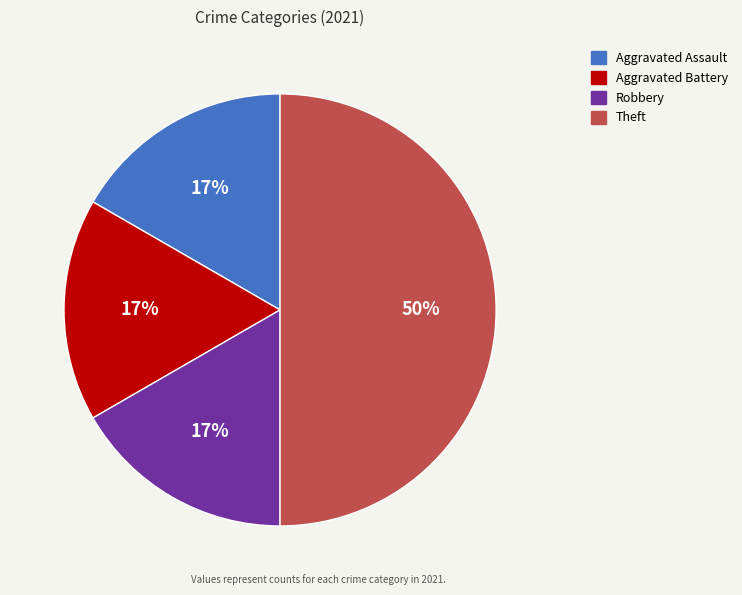

Which slice is the largest?

Theft